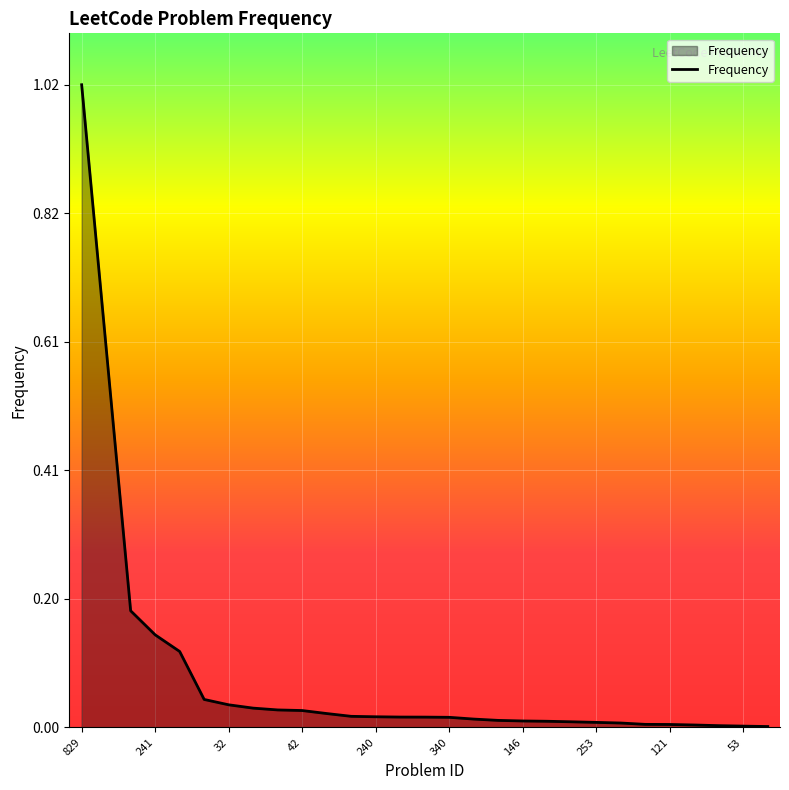

At which category does the chart reach its peak across all series?

829